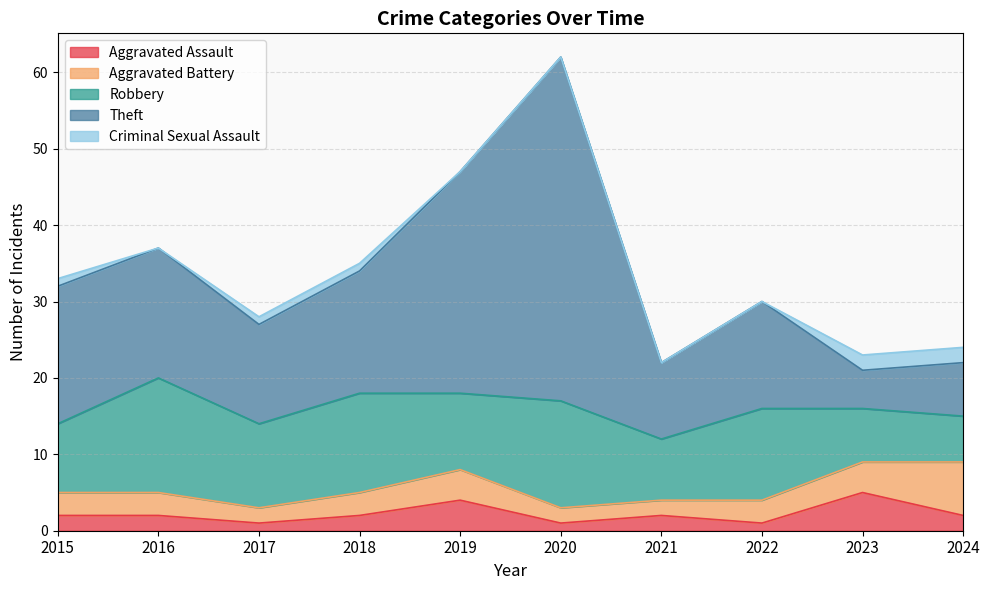

Which series has the largest range (max minus min)?

Theft